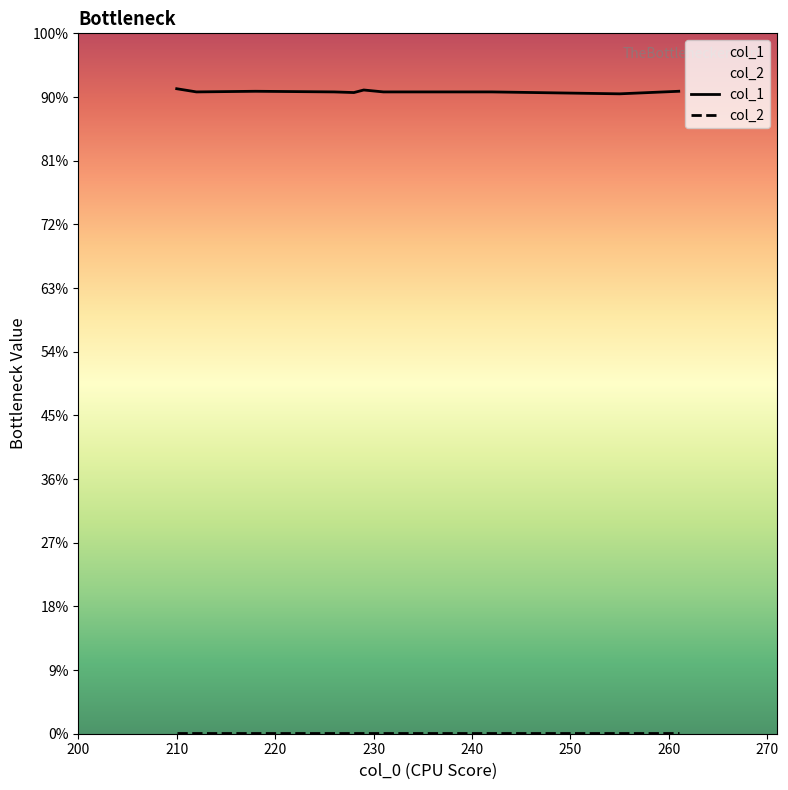

What is the sum of all col_1 values?

10086